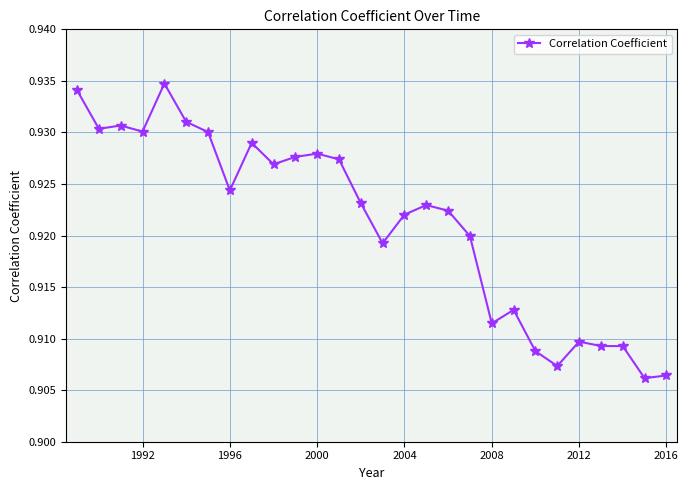

How many lines are shown in the chart?

1